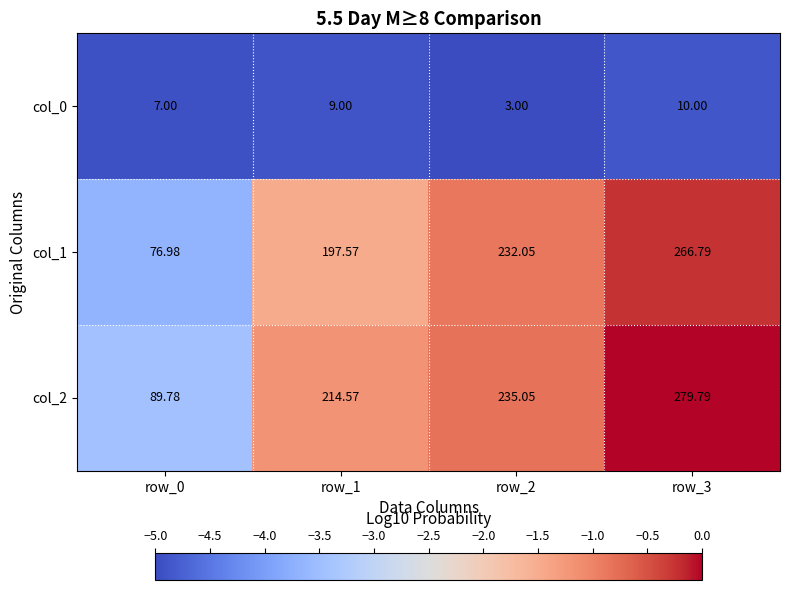

Is the value of col_1 at row_1 greater than the value of col_2 at row_1?

No